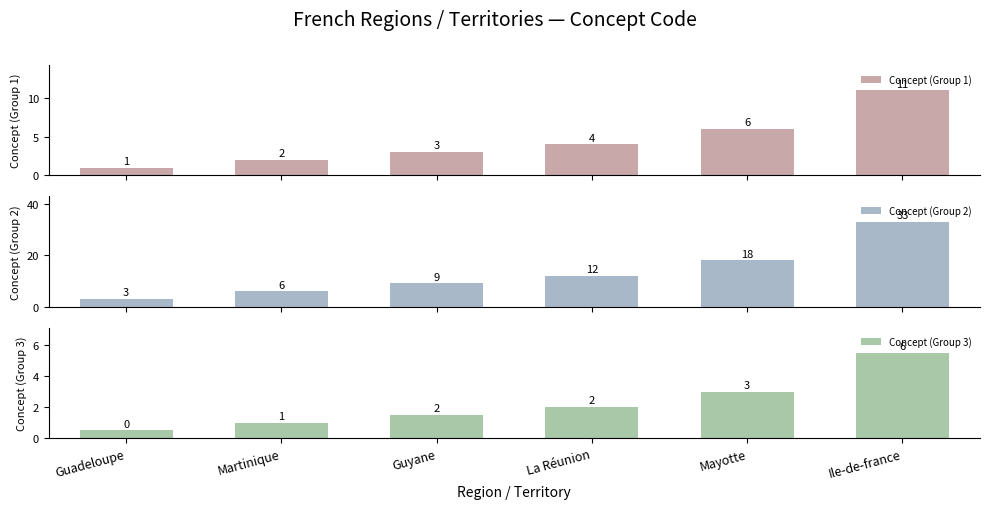

Which category has the lowest value in the Concept (Group 1) series?

Guadeloupe